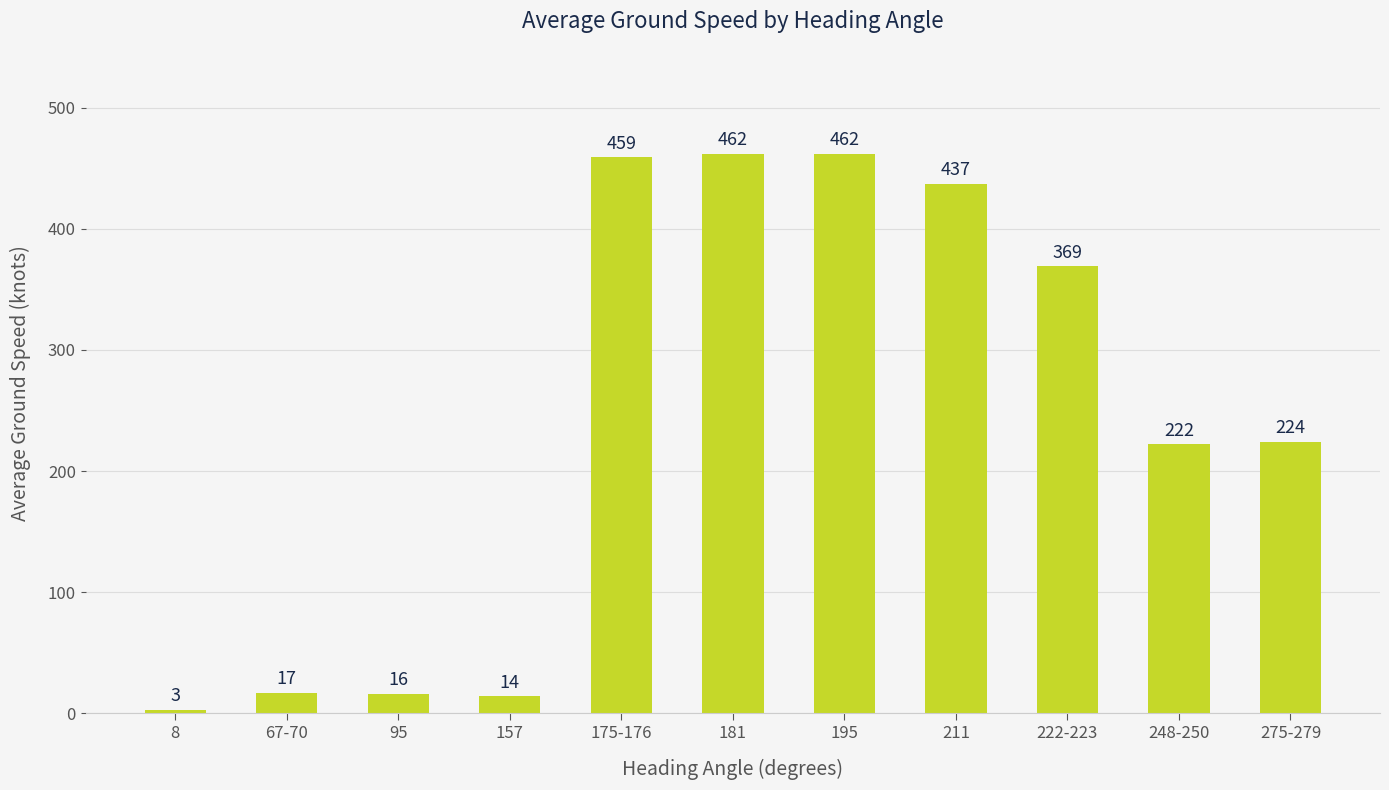

What position from the right is 175-176?

7